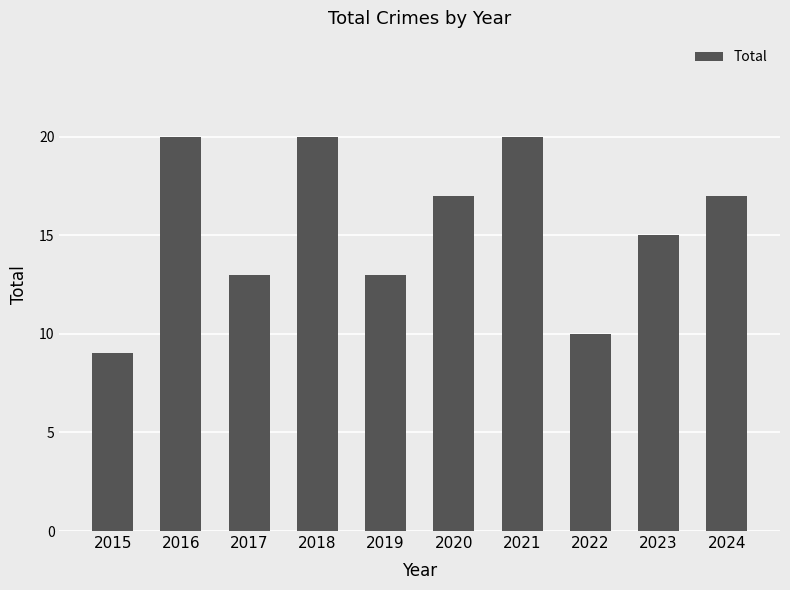

What is the maximum value shown in the chart?

20